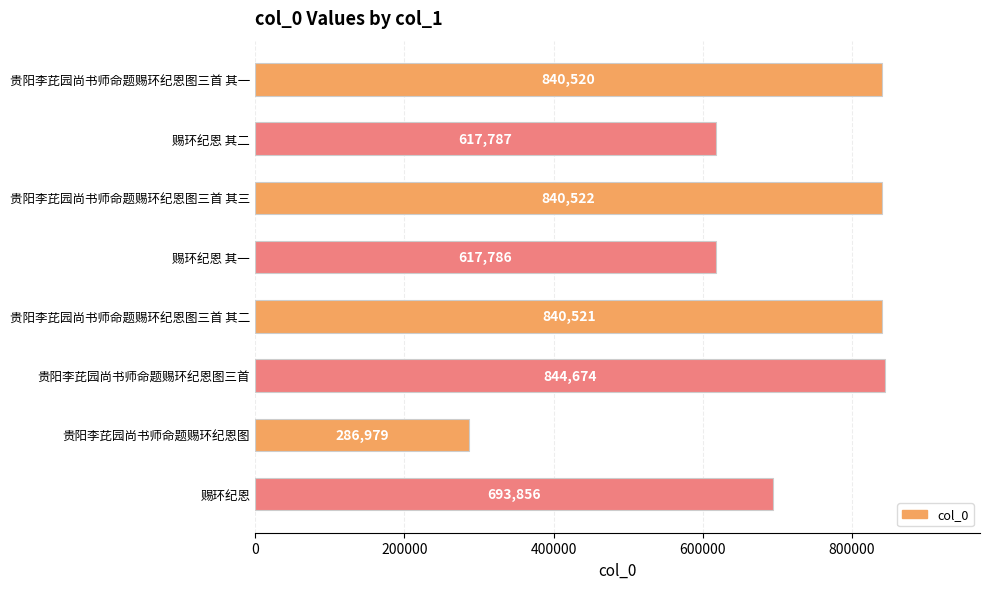

What is the change in value from 贵阳李芘园尚书师命题赐环纪恩图三首 其一 to 赐环纪恩 其二?

-222733